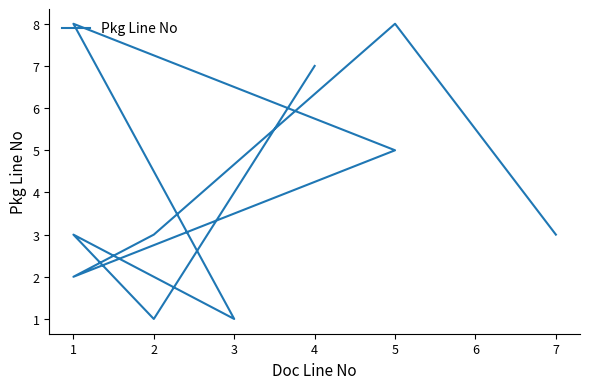

How many points are higher than both their immediate neighbors (excluding endpoints)?

3